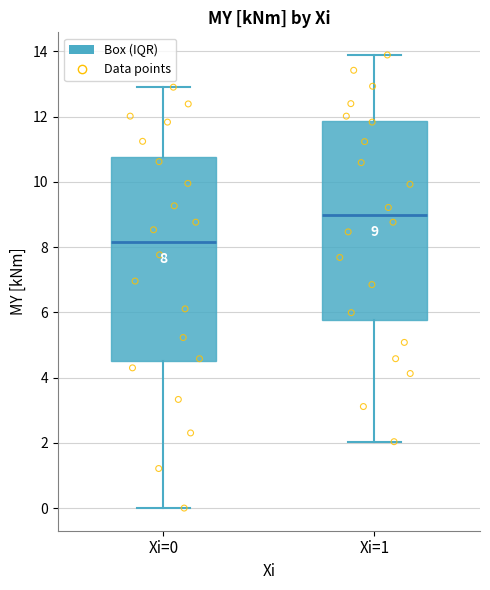

Which box's median line is the lowest?

Xi=0